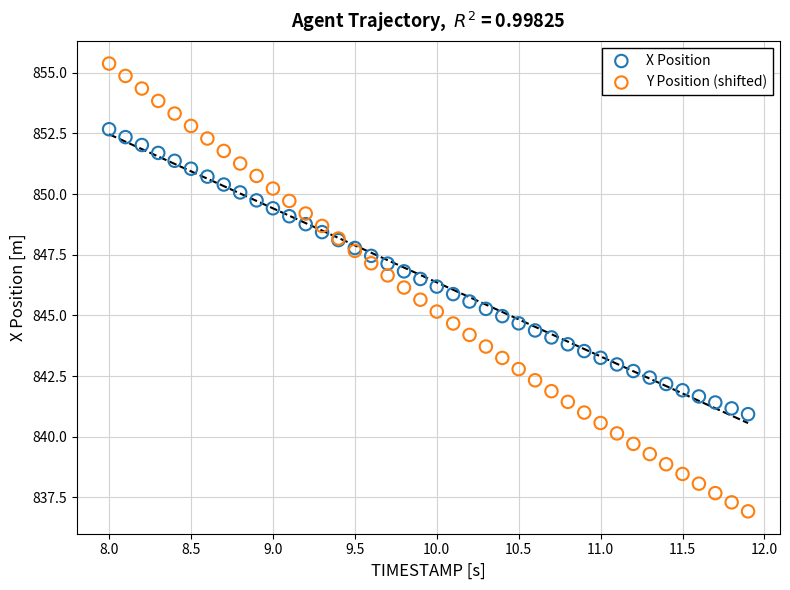

Which series has the widest spread of Y values?

Y Position (shifted)